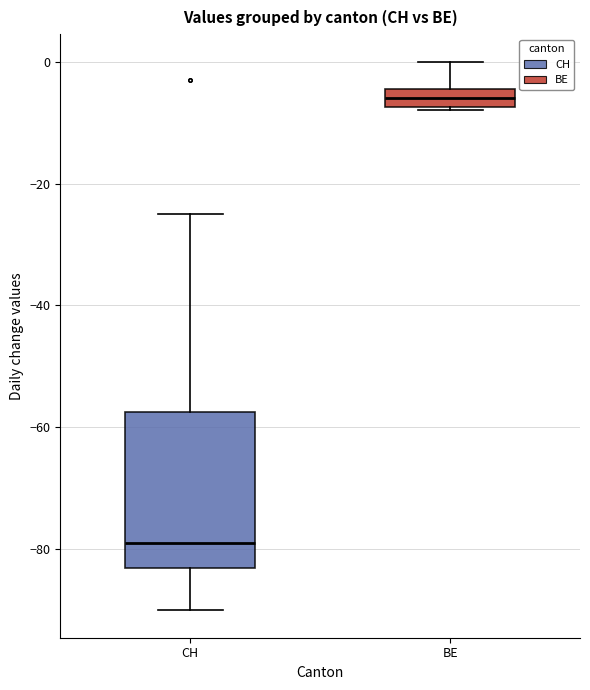

Where does the median line of the box for CH sit on the y-axis? The values are not printed on the chart, so give them approximately, as read against the axis.

-78